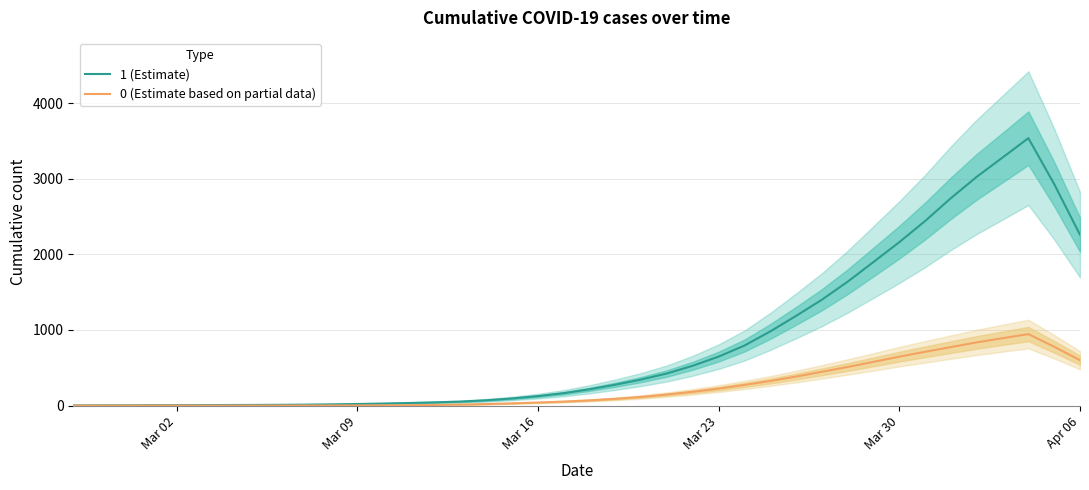

What is the highest value of the 0 (Estimate based on partial data) series?

945.8